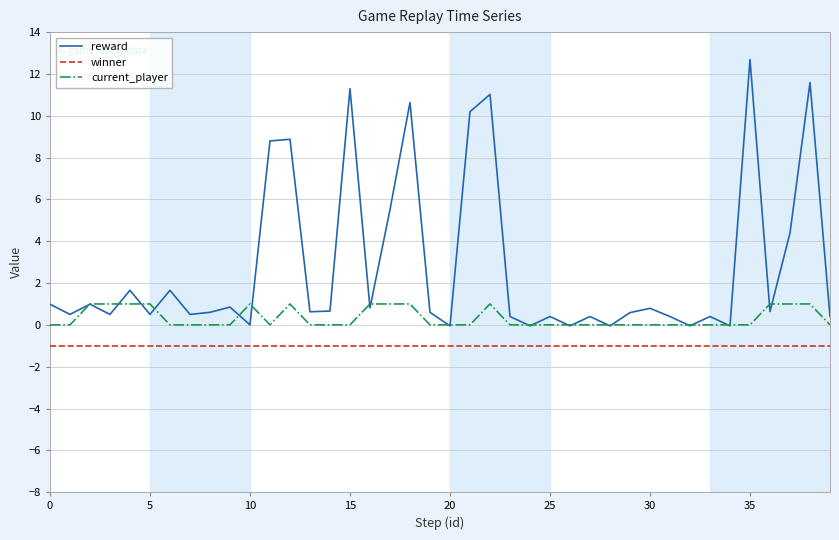

Rank the series by their average value, from lowest to highest.

winner, current_player, reward